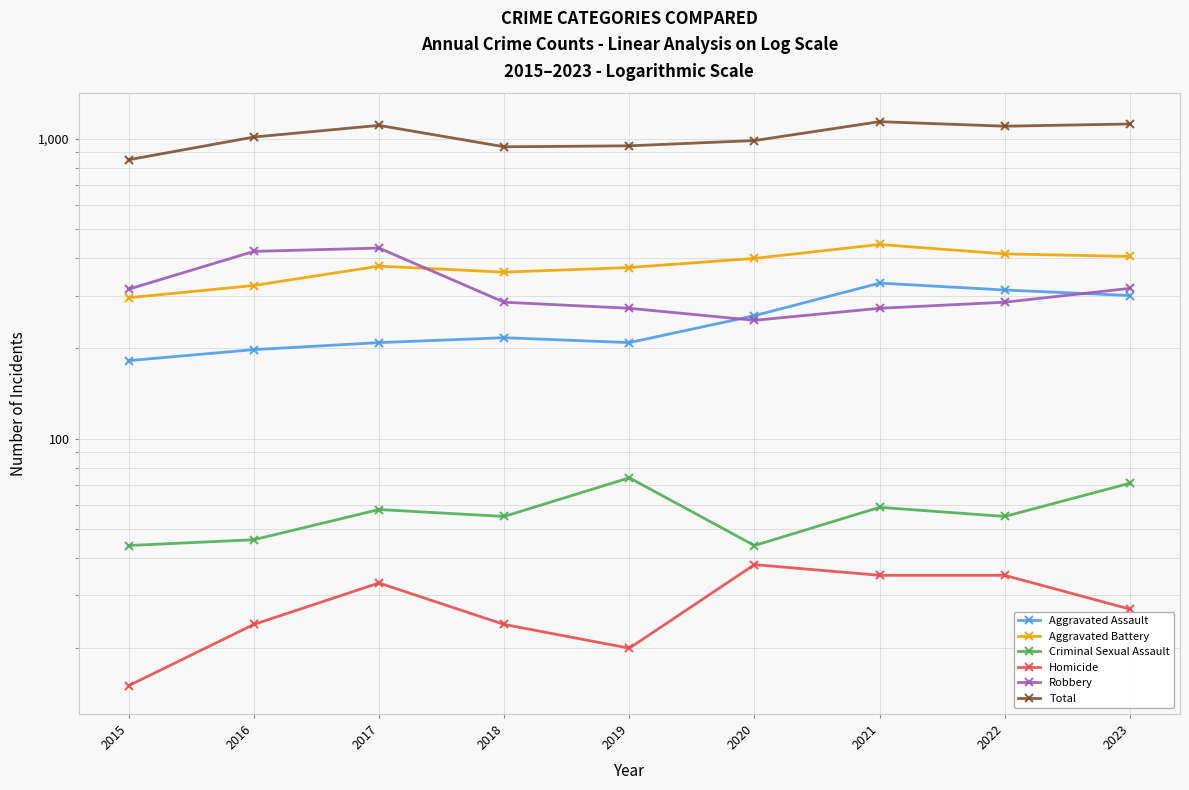

Which has a higher value, 2021 or 2017?

2021